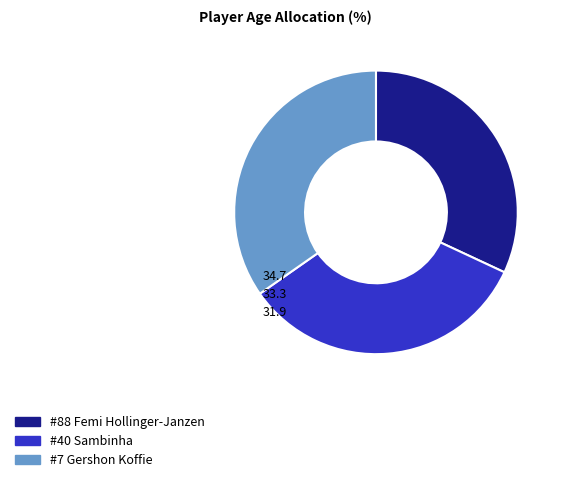

Which category has the biggest portion of the pie?

#7 Gershon Koffie